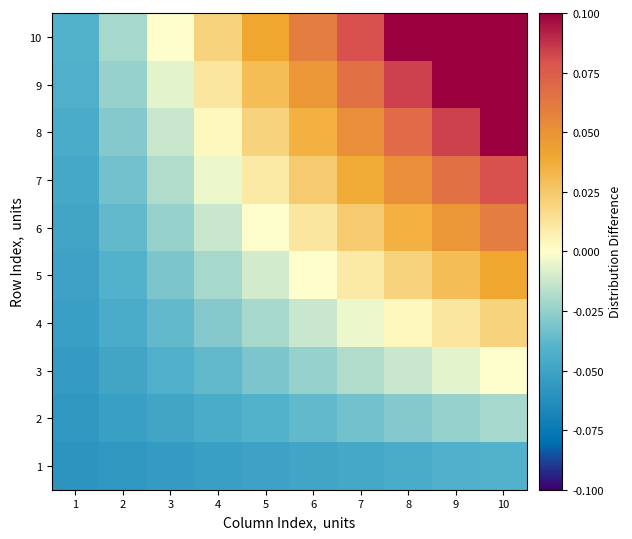

What is the difference between the highest and lowest values at 10?

0.2